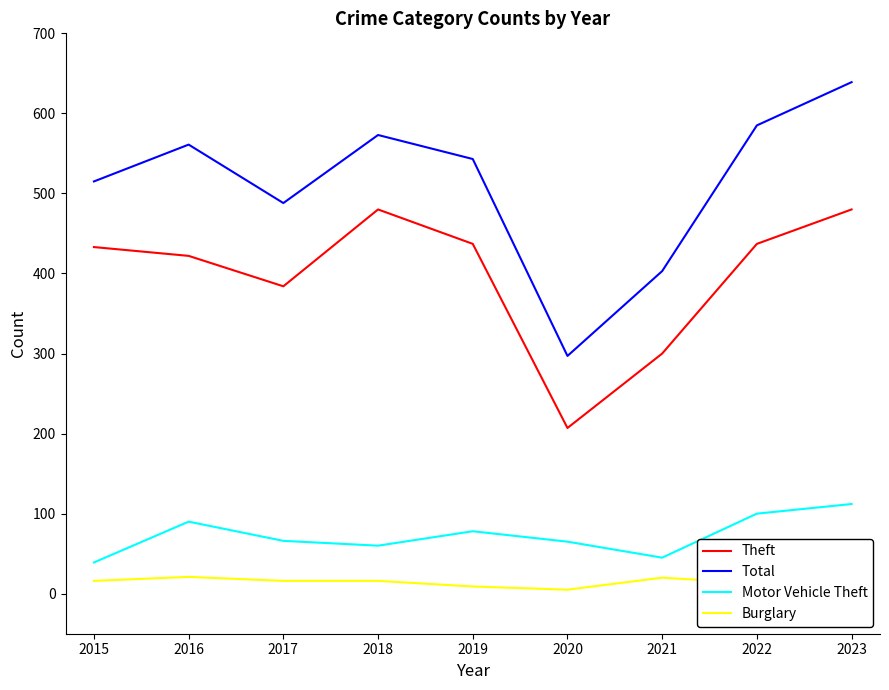

Which series has the largest range (max minus min)?

Total